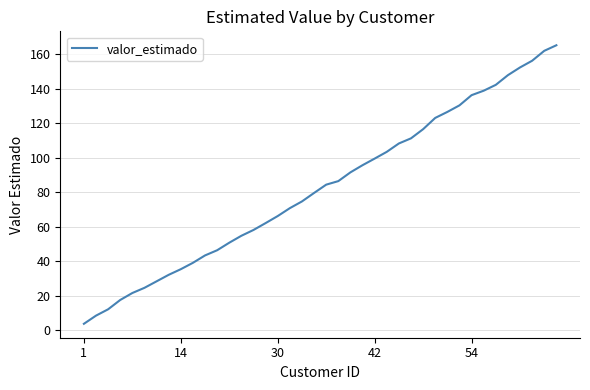

What is the greatest value displayed?

165.1